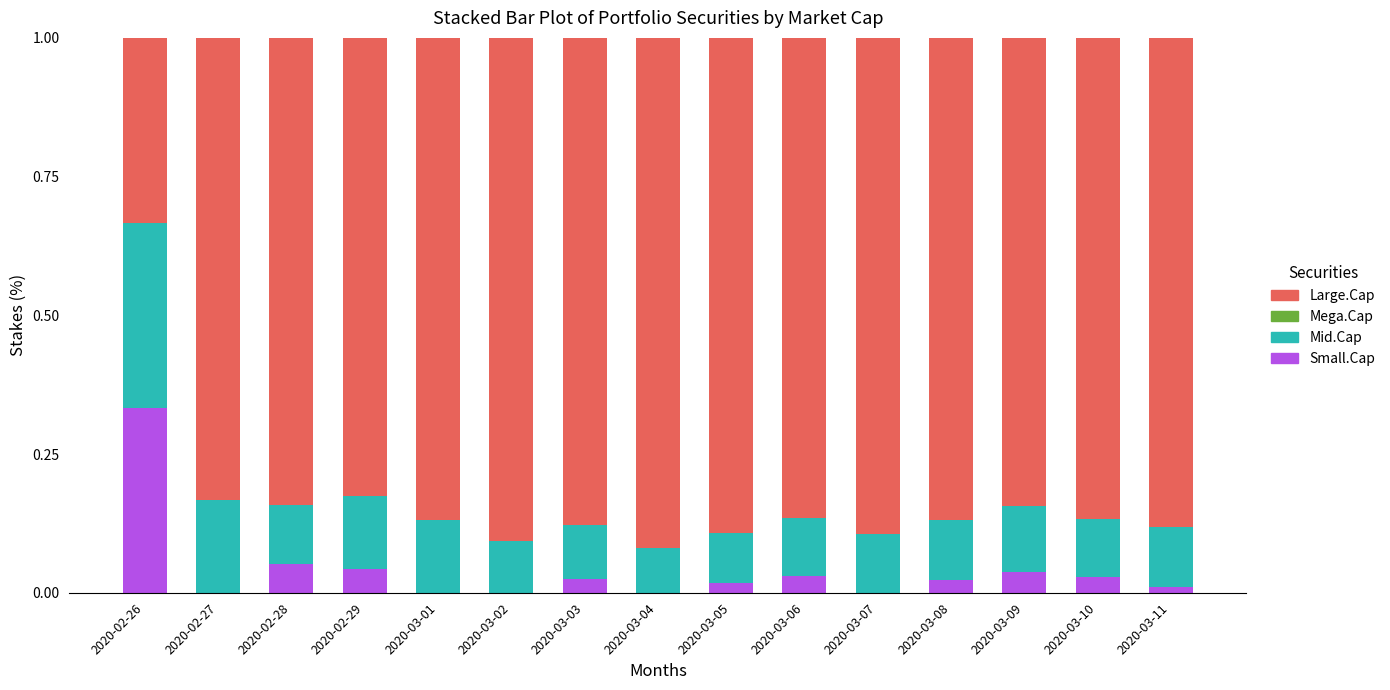

Which category has the highest value in the Small.Cap series?

2020-02-26